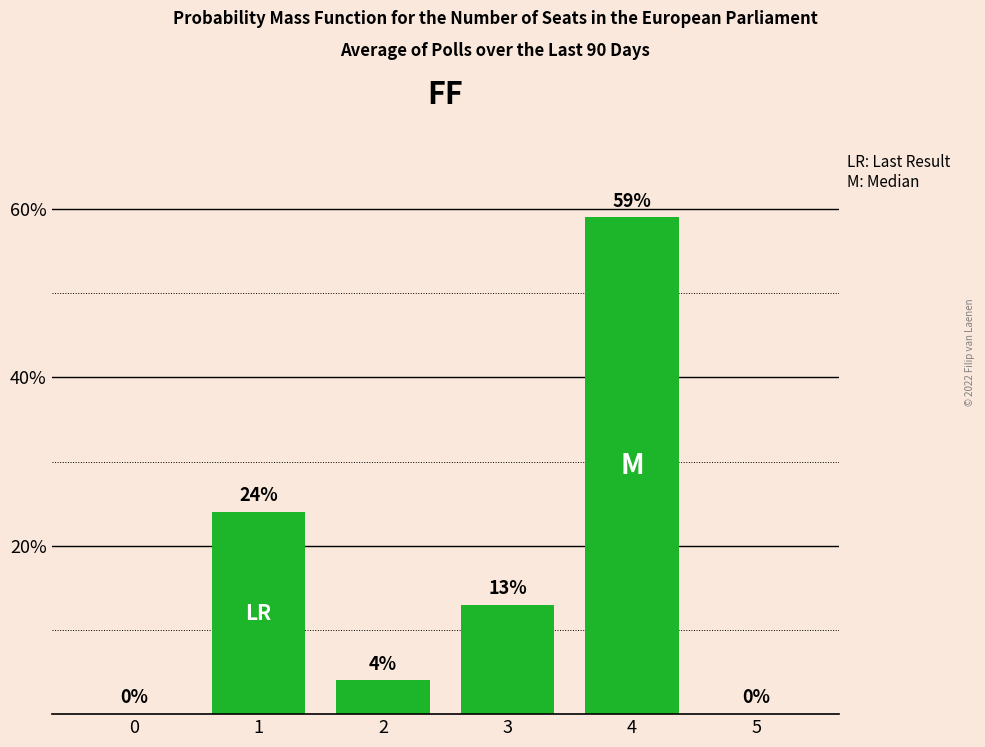

Reading left to right, extract all data points from this chart.

0=0	1=24	2=4	3=13	4=59	5=0